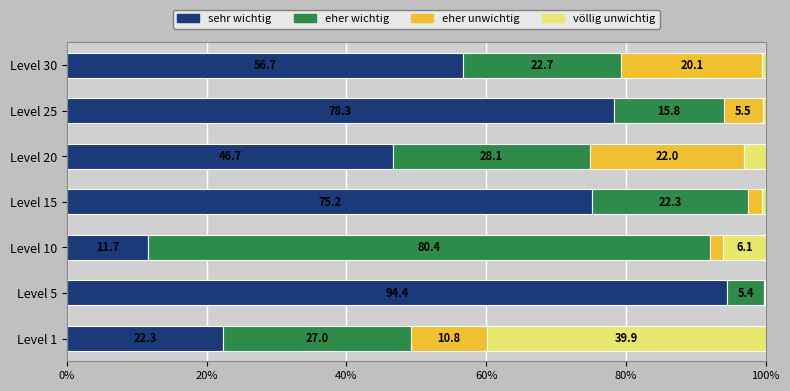

What is the total value across all series at Level 30?

100.0